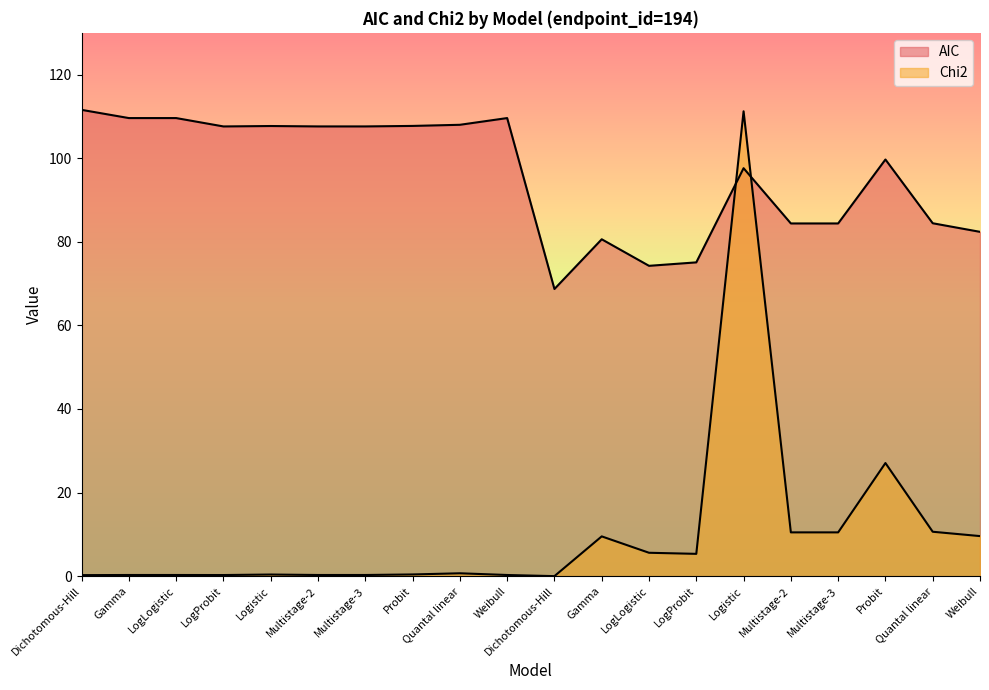

The value of AIC at Multistage-3 is 107.6. True or false?

True